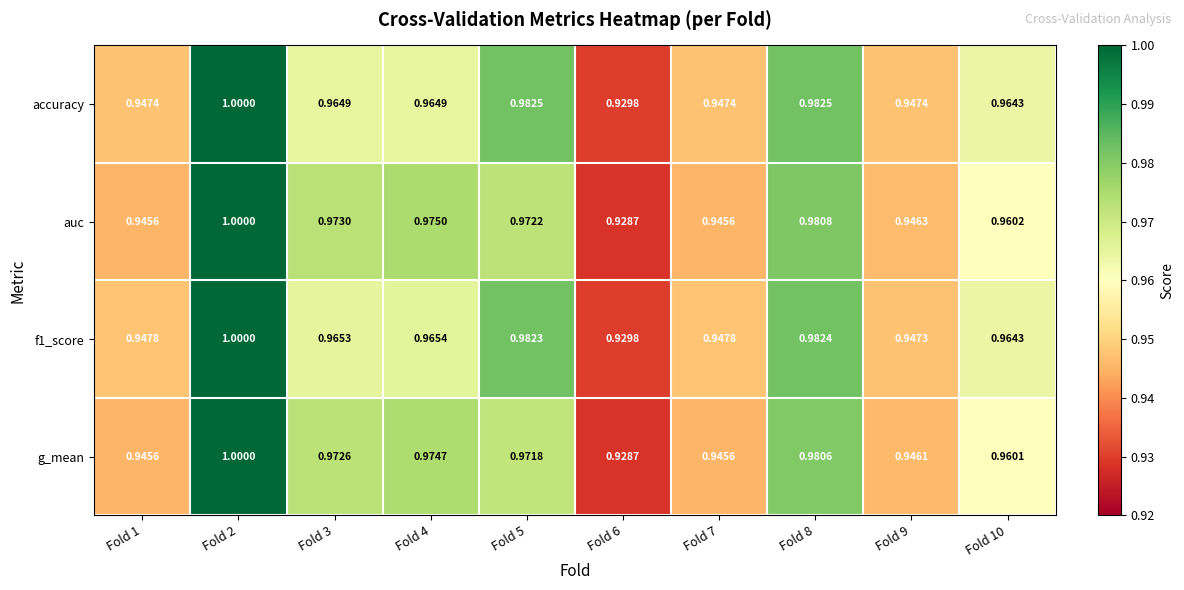

Which series changed the most between Fold 1 and Fold 10?

accuracy